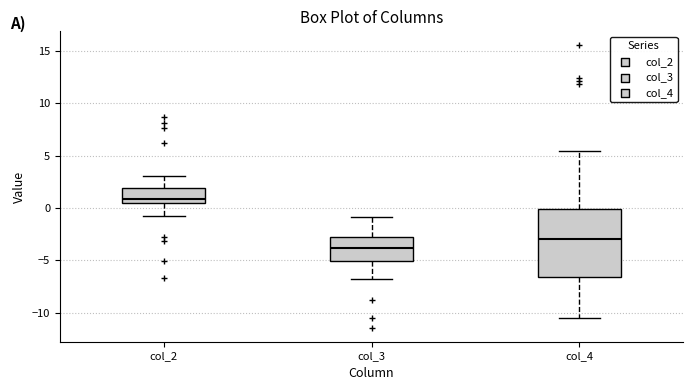

Where does the median line of the box for col_2 sit on the y-axis? The values are not printed on the chart, so give them approximately, as read against the axis.

1.0